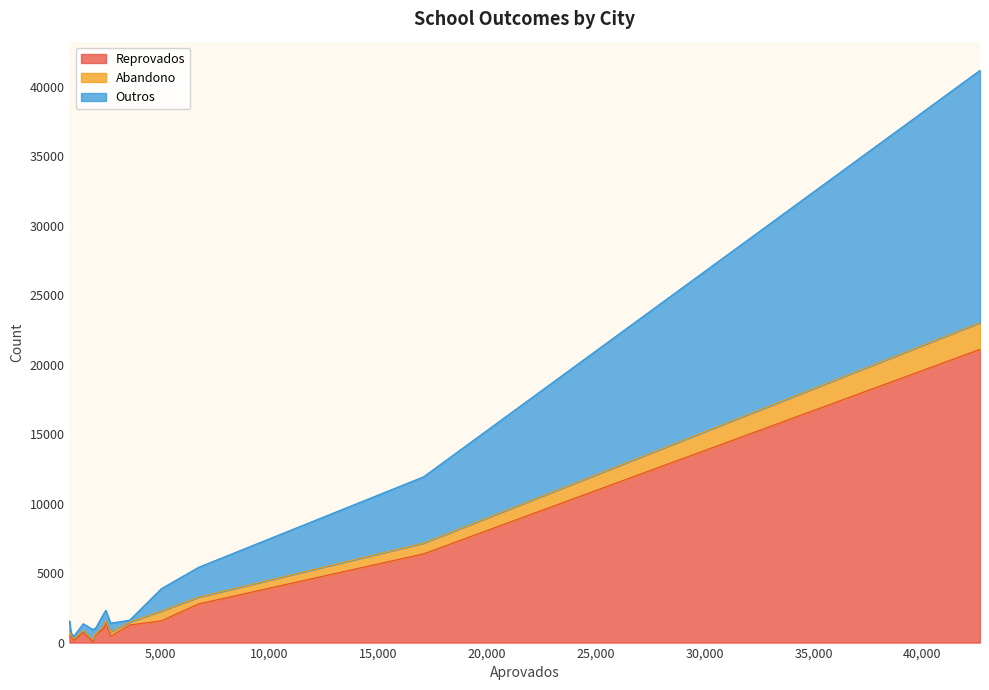

List the series in order of their peak value, highest first.

Reprovados, Outros, Abandono